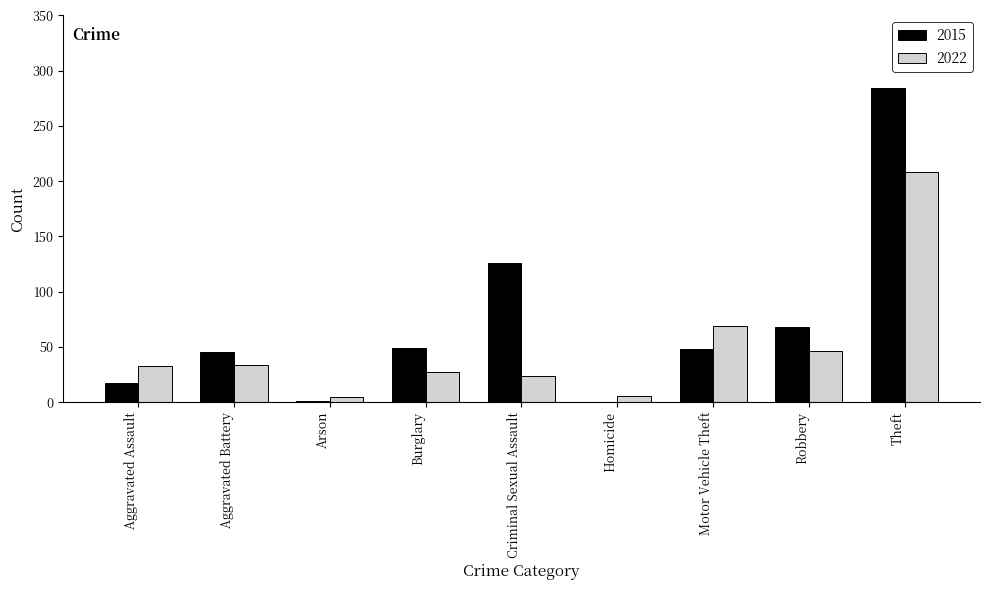

At which category is the sum across all series the highest?

Theft